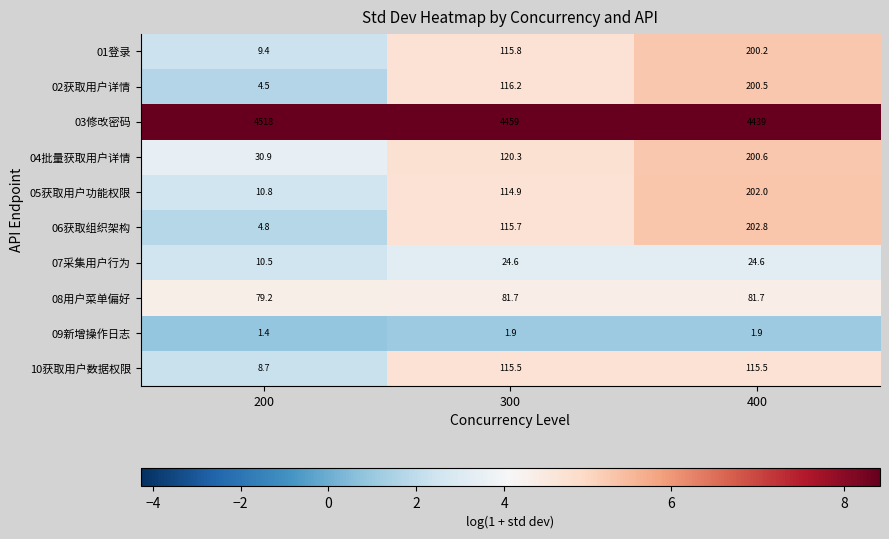

Is the value of 03修改密码 at 200 greater than the value of 09新增操作日志 at 300?

Yes